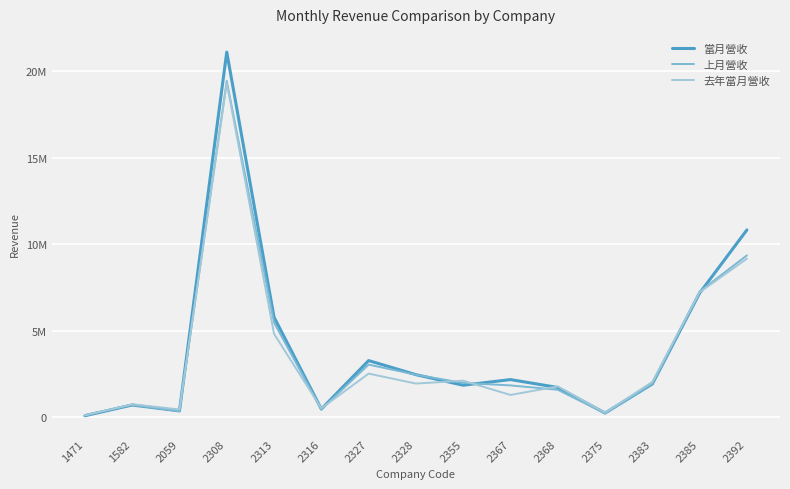

Reading left to right, list all the values displayed in this chart.

當月營收: 75215	695945	355588	21113263	5778316	460115	3266327	2452515	1840016	2166827	1710841	231261	1912856	7168342	10823536
上月營收: 113355	704472	339205	19442817	5462766	449909	3033118	2448634	1974470	1830007	1576673	212568	1929801	7258777	9350780
去年當月營收: 93851	738892	437120	19320829	4813584	505544	2512415	1936865	2101733	1276874	1771125	253125	2028694	7216574	9161333